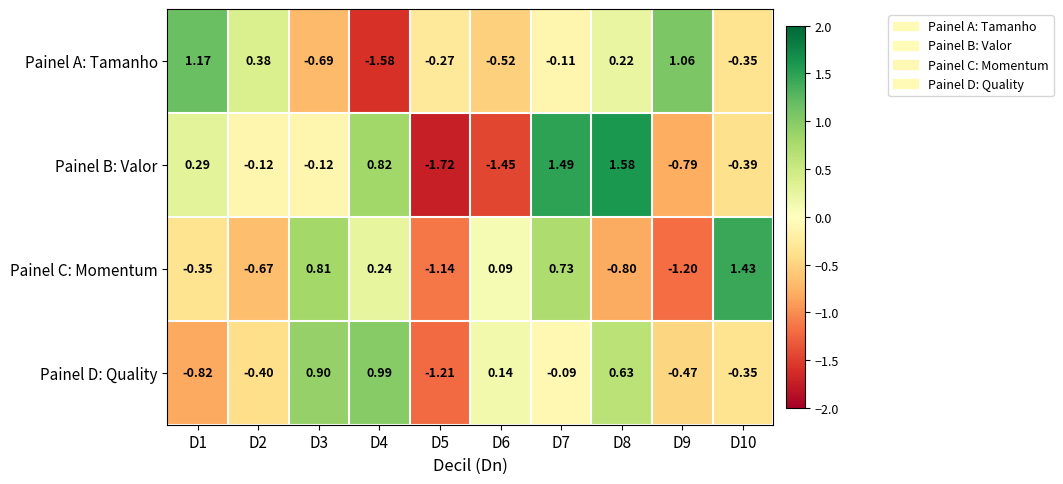

List the series in order of their peak value, highest first.

Painel B: Valor, Painel C: Momentum, Painel A: Tamanho, Painel D: Quality